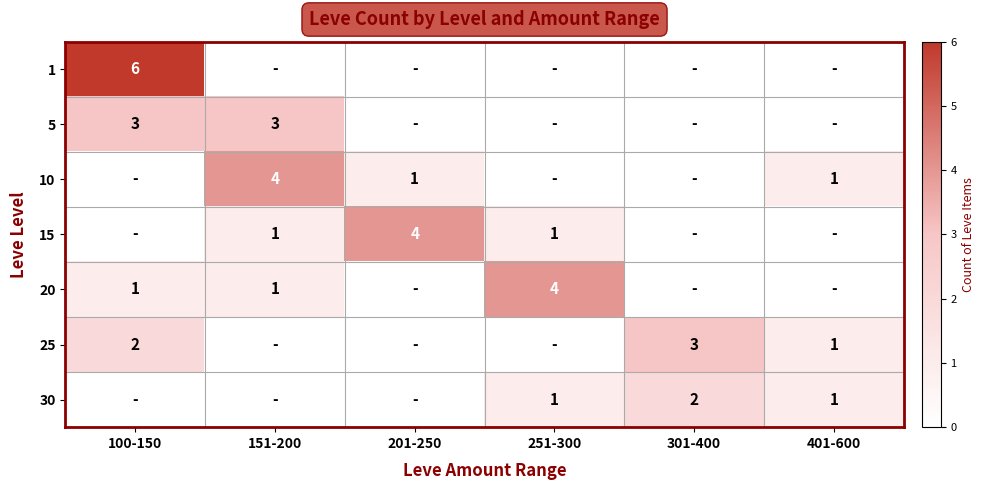

The 5 series shows 1 at 151-200. True or false?

False